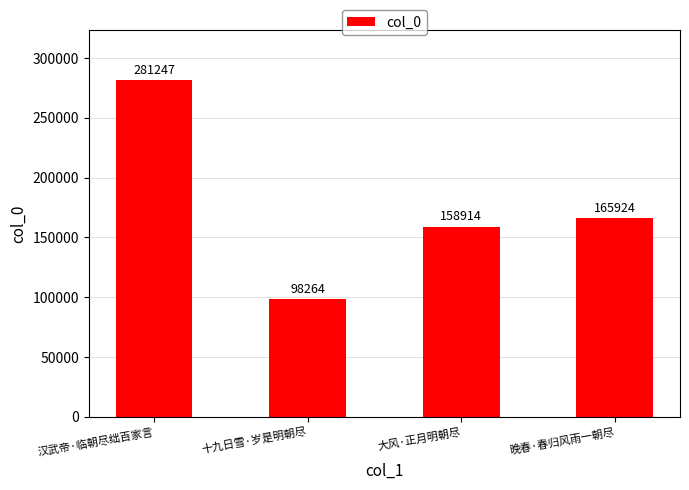

Rank the categories by value from lowest to highest.

十九日雪·岁是明朝尽, 大风·正月明朝尽, 晚春·春归风雨一朝尽, 汉武帝·临朝尽绌百家言